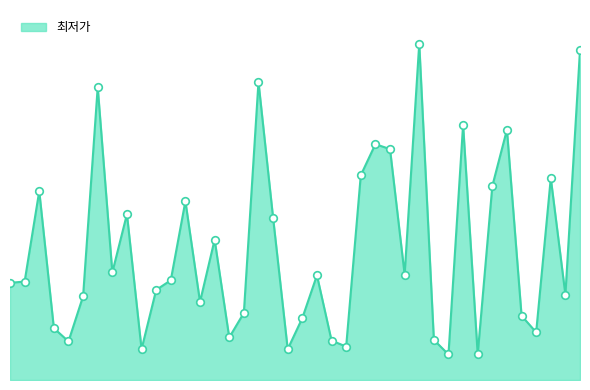

Does the chart have visible grid lines?

No